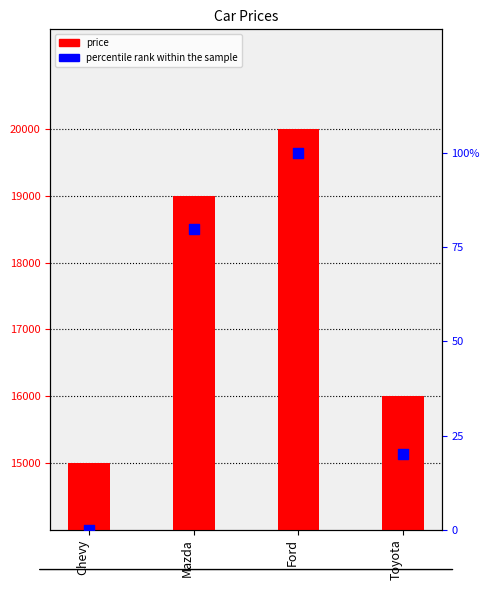

Which series has the largest total across all categories?

price